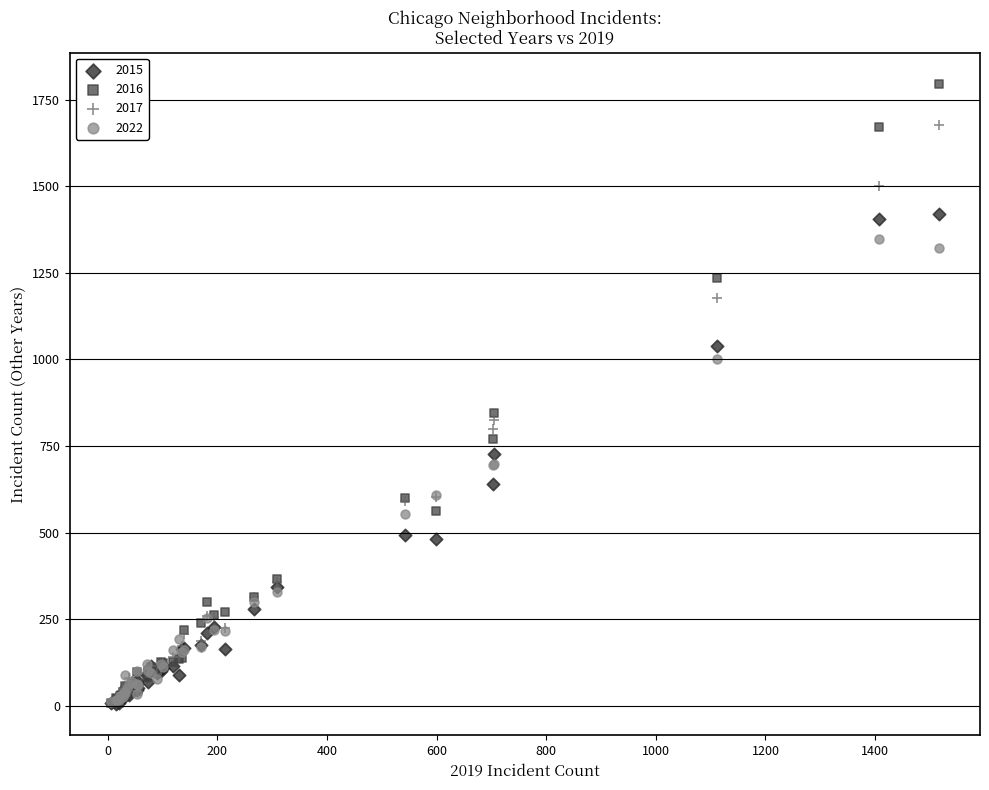

What are all the series names shown in the legend?

2015, 2016, 2017, 2022